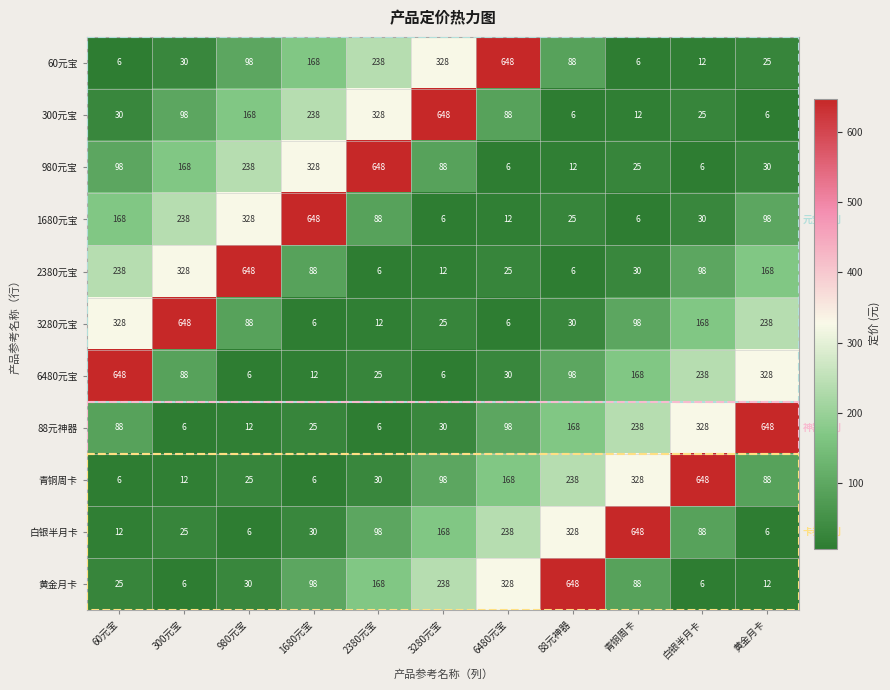

What is the total value across all series at 88元神器?

1647